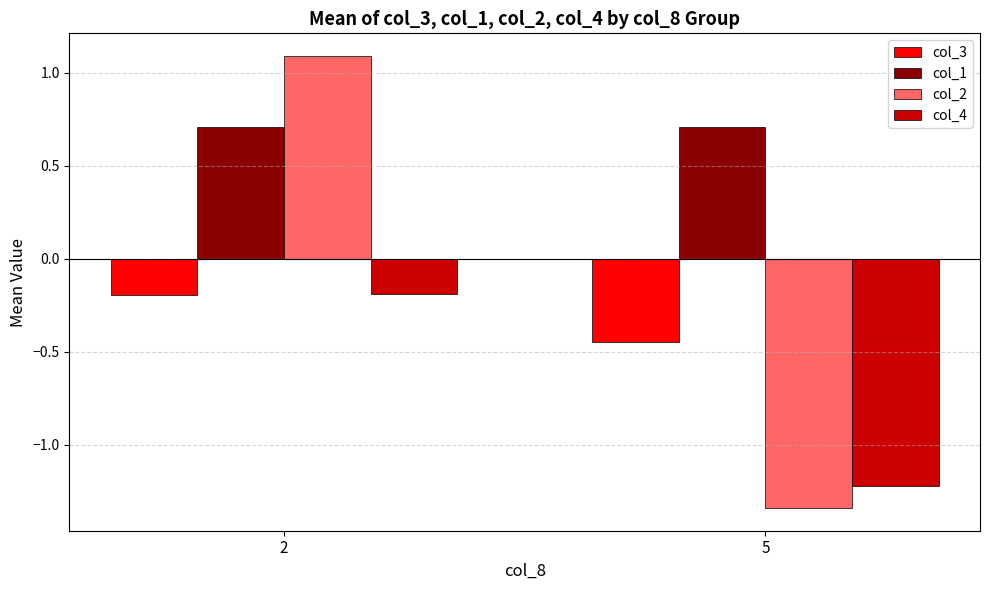

What is the difference between the highest and lowest values at 2?

1.3